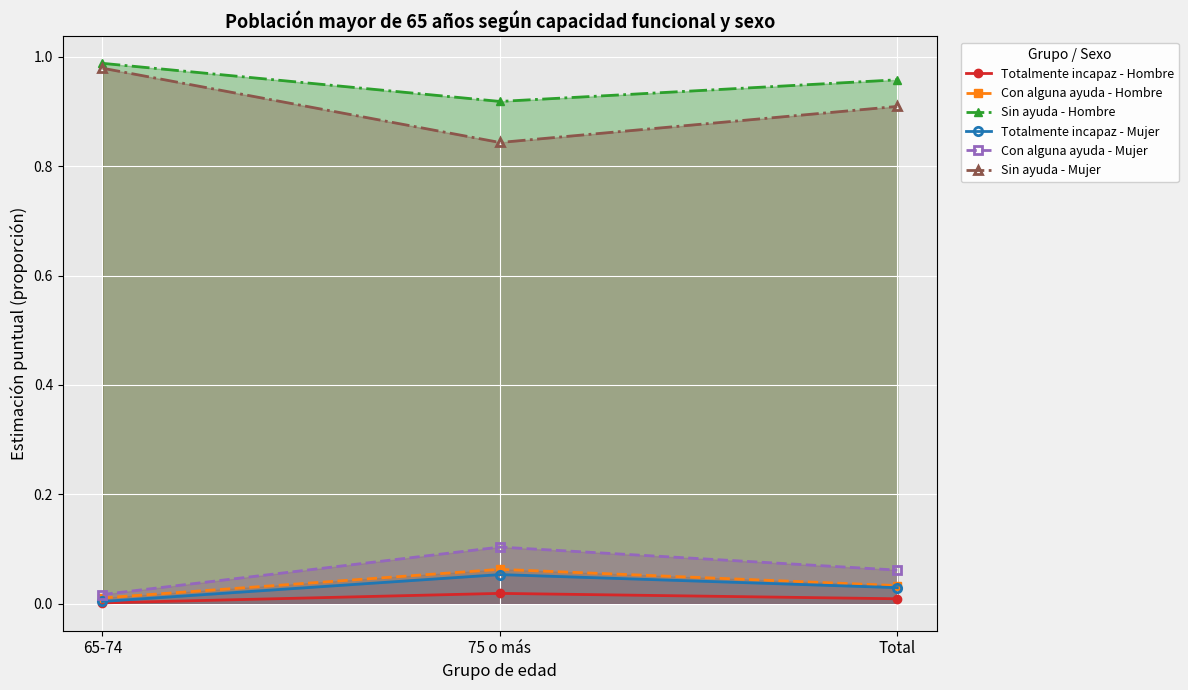

What is the minimum value for Sin ayuda - Mujer?

0.8